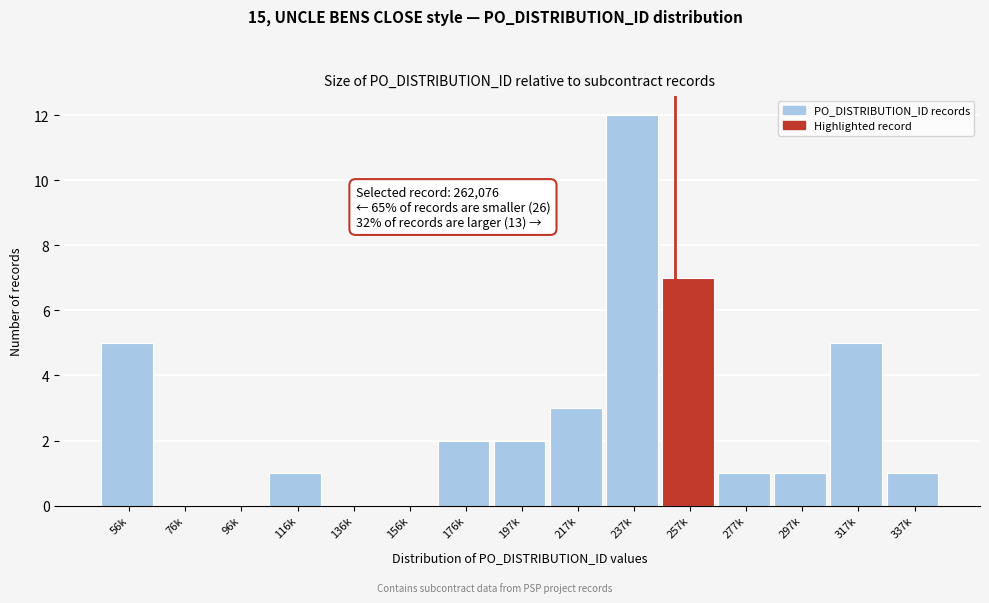

Reading right to left, list all the values displayed in this chart.

337k=1	317k=5	297k=1	277k=1	257k=7	237k=12	217k=3	197k=2	176k=2	156k=0	136k=0	116k=1	96k=0	76k=0	56k=5